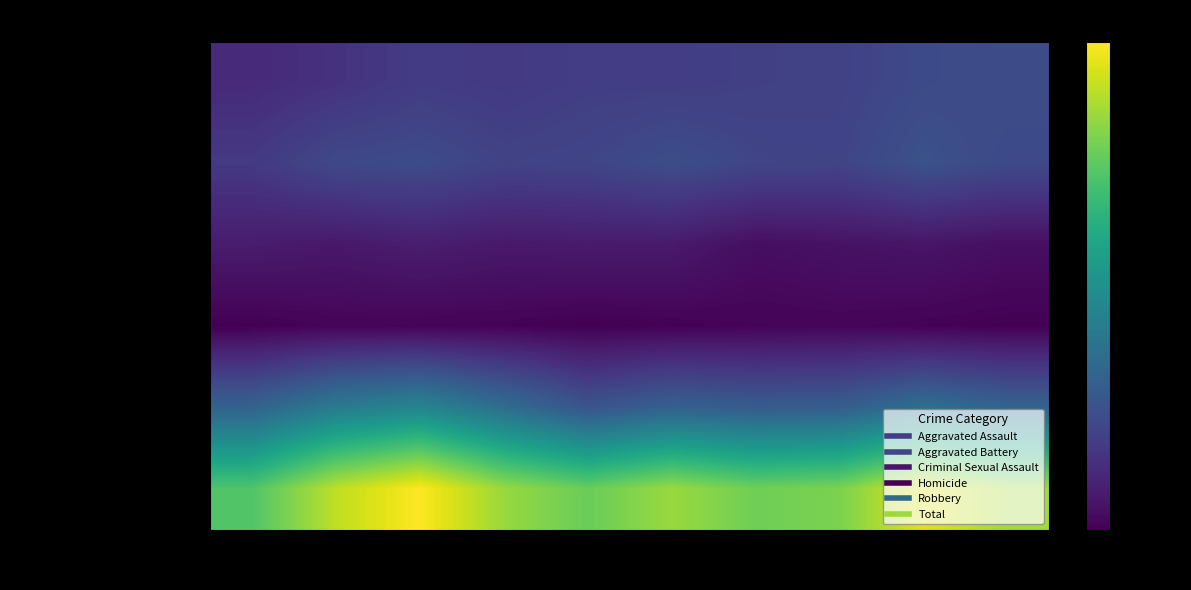

Reading left to right, extract all data points from this chart.

Aggravated Assault: 2015=408	2016=487	2017=587	2018=560	2019=609	2020=602	2021=629	2022=646	2023=738	2024=765
Aggravated Battery: 2015=560	2016=718	2017=750	2018=657	2019=680	2020=771	2021=687	2022=672	2023=820	2024=726
Criminal Sexual Assault: 2015=274	2016=237	2017=288	2018=243	2019=263	2020=255	2021=153	2022=183	2023=208	2024=159
Homicide: 2015=42	2016=76	2017=69	2018=62	2019=36	2020=54	2021=70	2022=79	2023=60	2024=43
Robbery: 2015=1020	2016=1334	2017=1463	2018=1159	2019=855	2020=1002	2021=939	2022=960	2023=1184	2024=1034
Total: 2015=2304	2016=2852	2017=3157	2018=2681	2019=2443	2020=2684	2021=2478	2022=2540	2023=3010	2024=2727